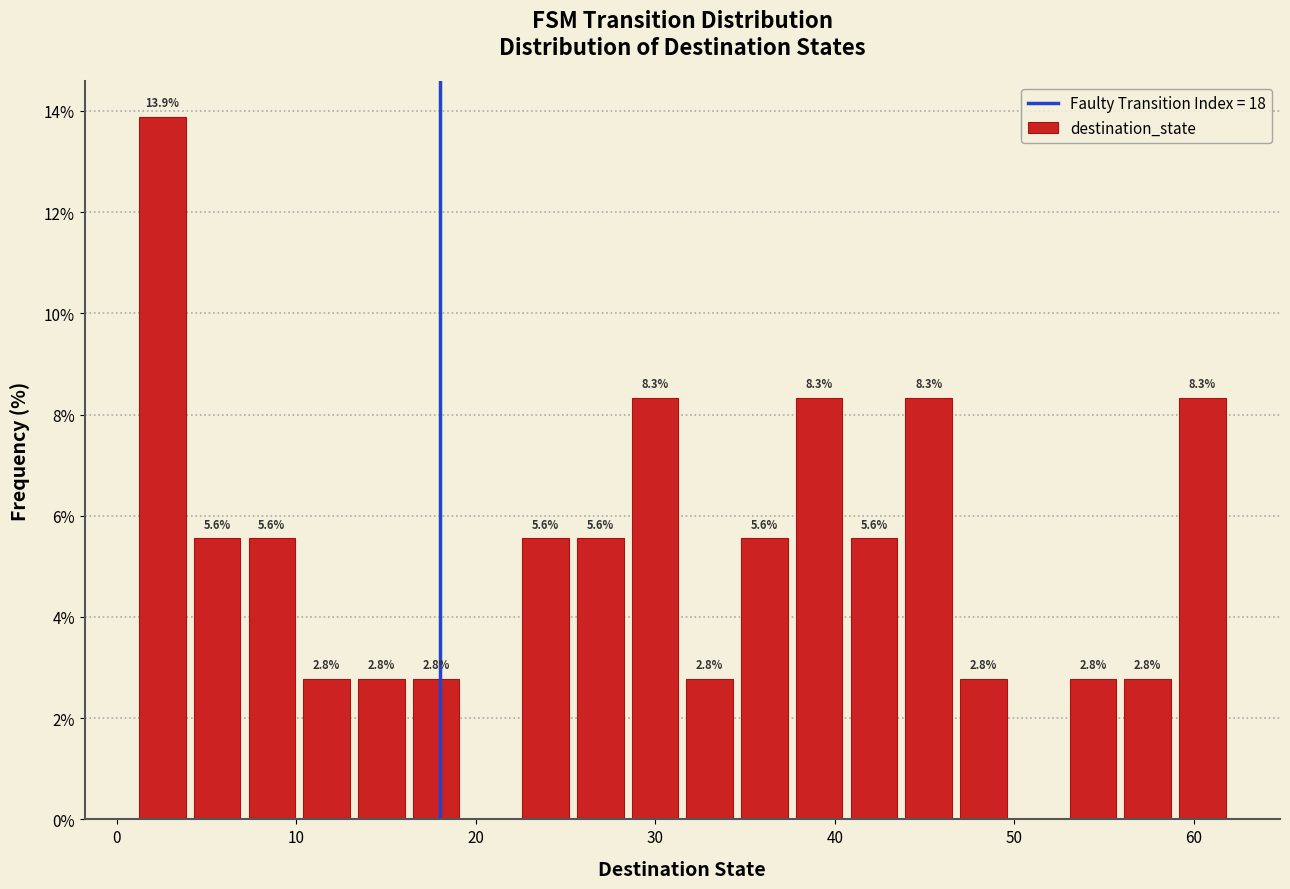

Around what value on the x-axis is the tallest bar? Give the approximate position of its centre, as read against the axis.

3